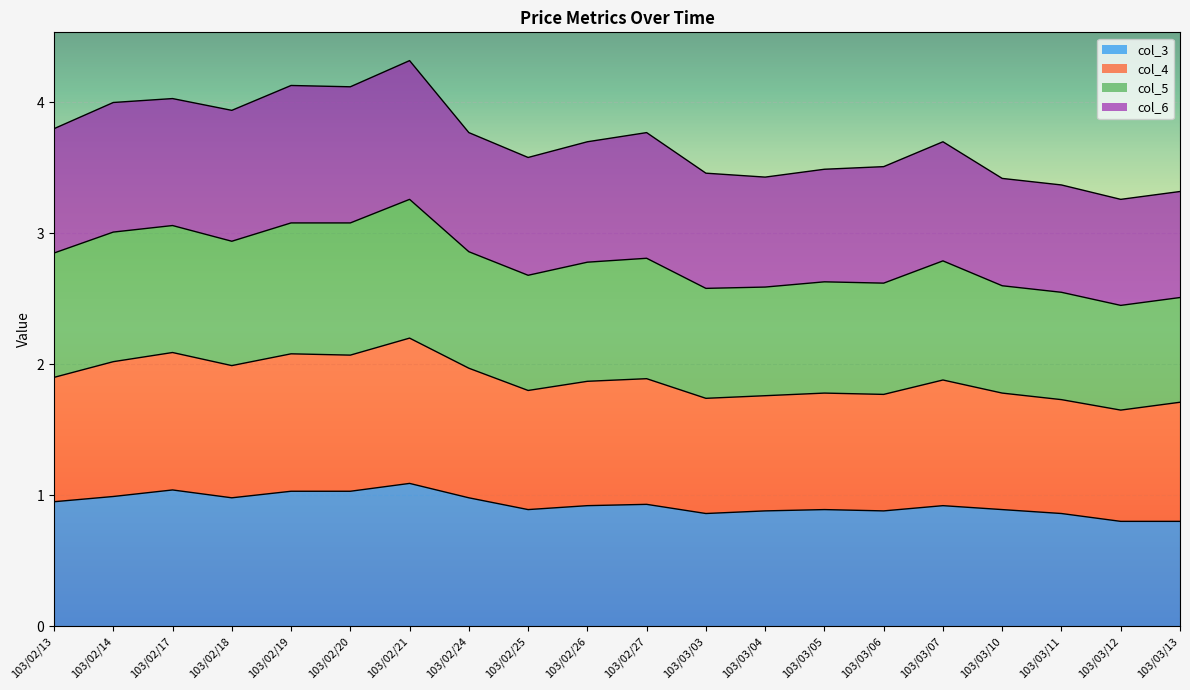

What is the difference between the maximum and minimum values in the col_3 series?

0.3